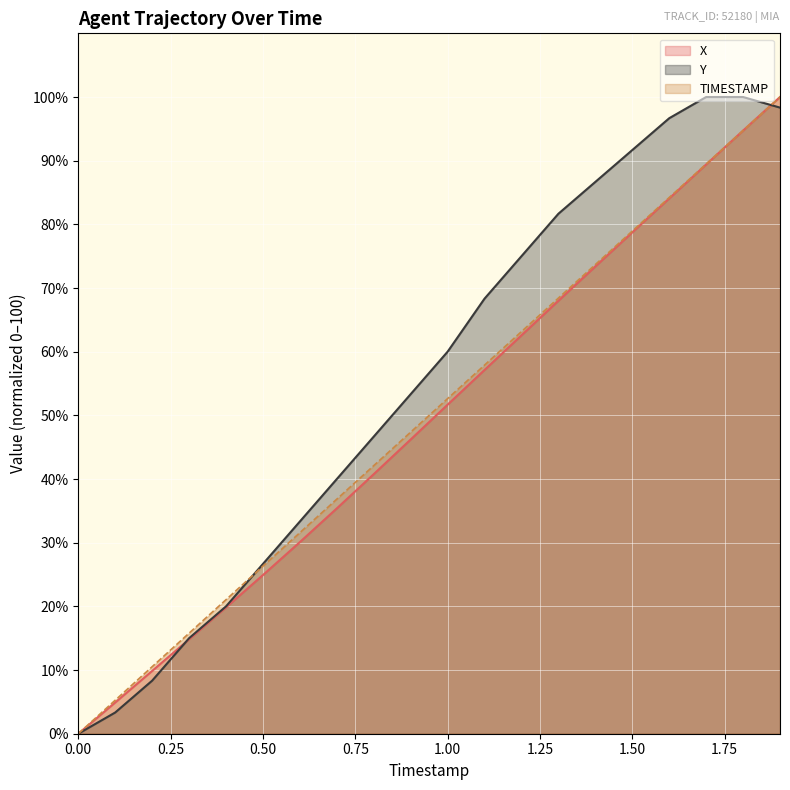

Rank the series at 0.5 from highest to lowest value.

Y, TIMESTAMP, X